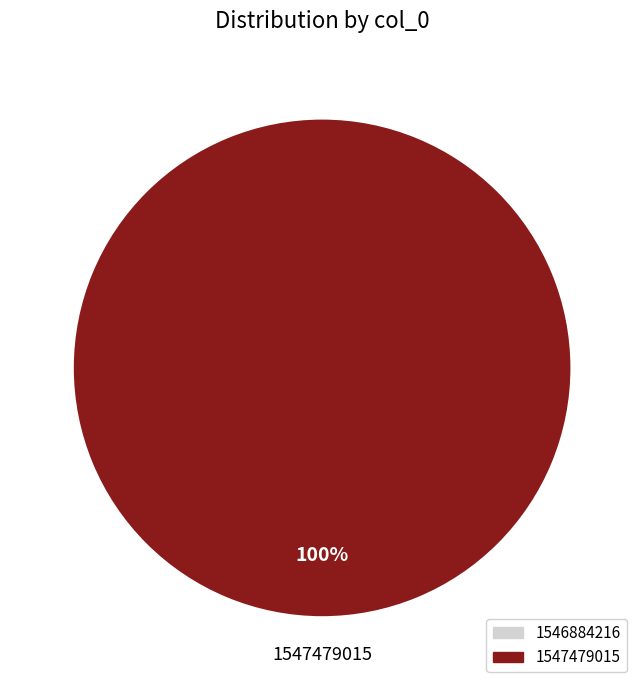

How many slices are in this pie chart?

2